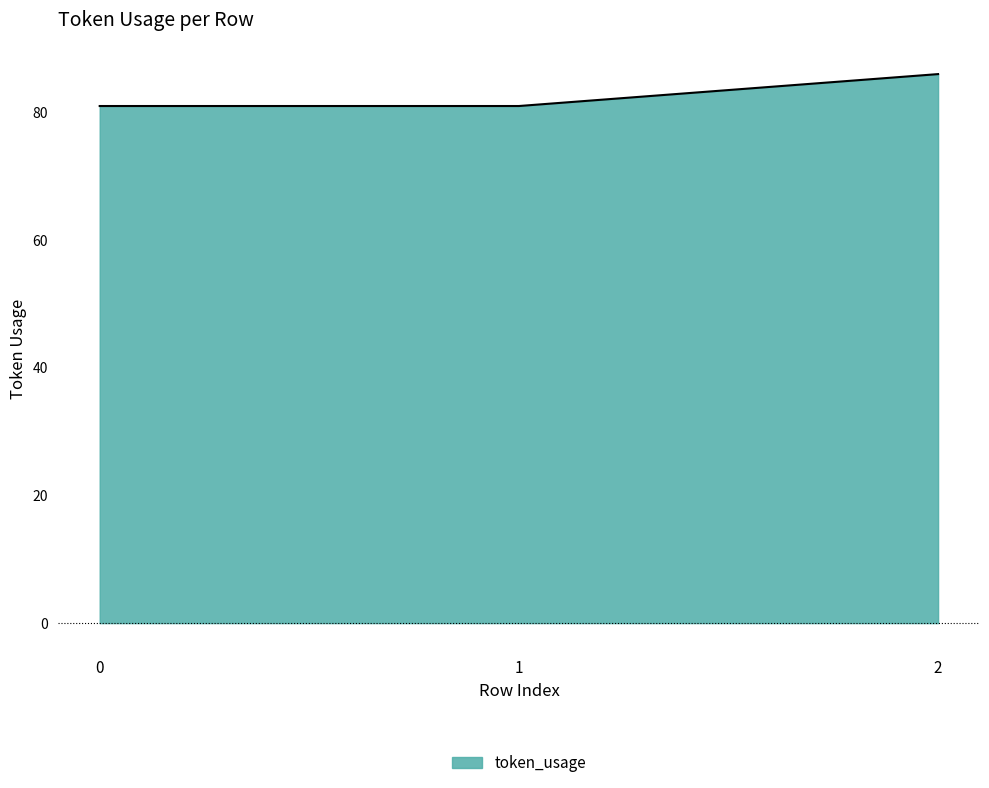

What is the average value?

83